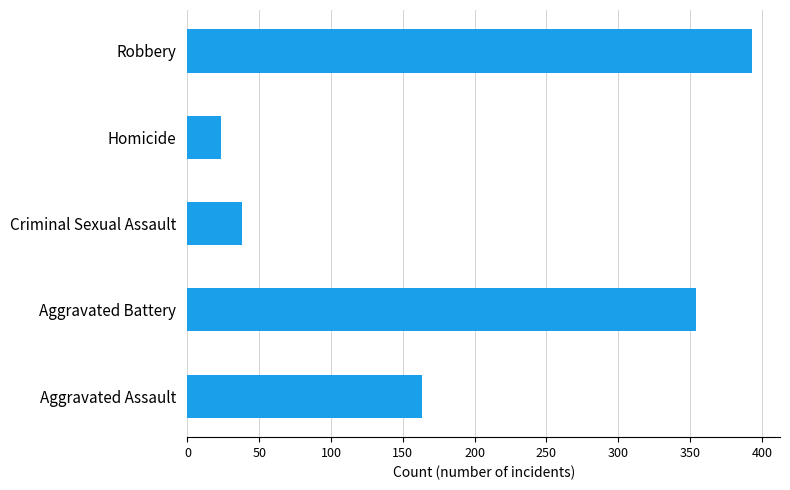

Rank the categories by value from lowest to highest.

Homicide, Criminal Sexual Assault, Aggravated Assault, Aggravated Battery, Robbery